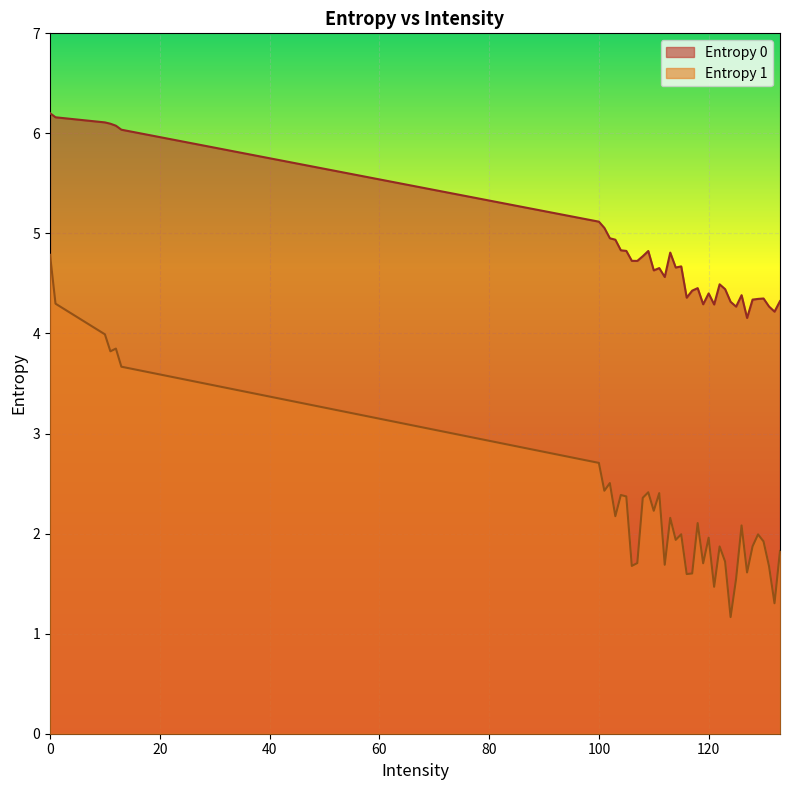

What is the sum of the Entropy 0 values at 132 and 13?

10.3